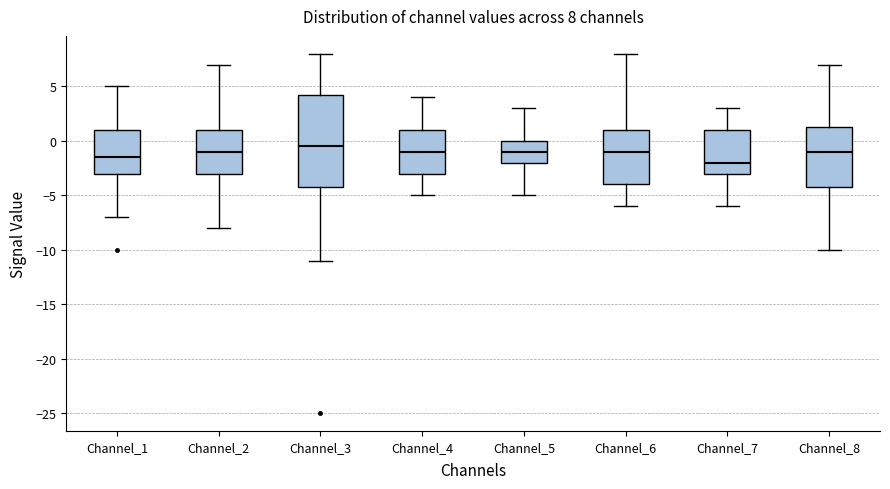

Which box's median line is the highest?

Channel_3